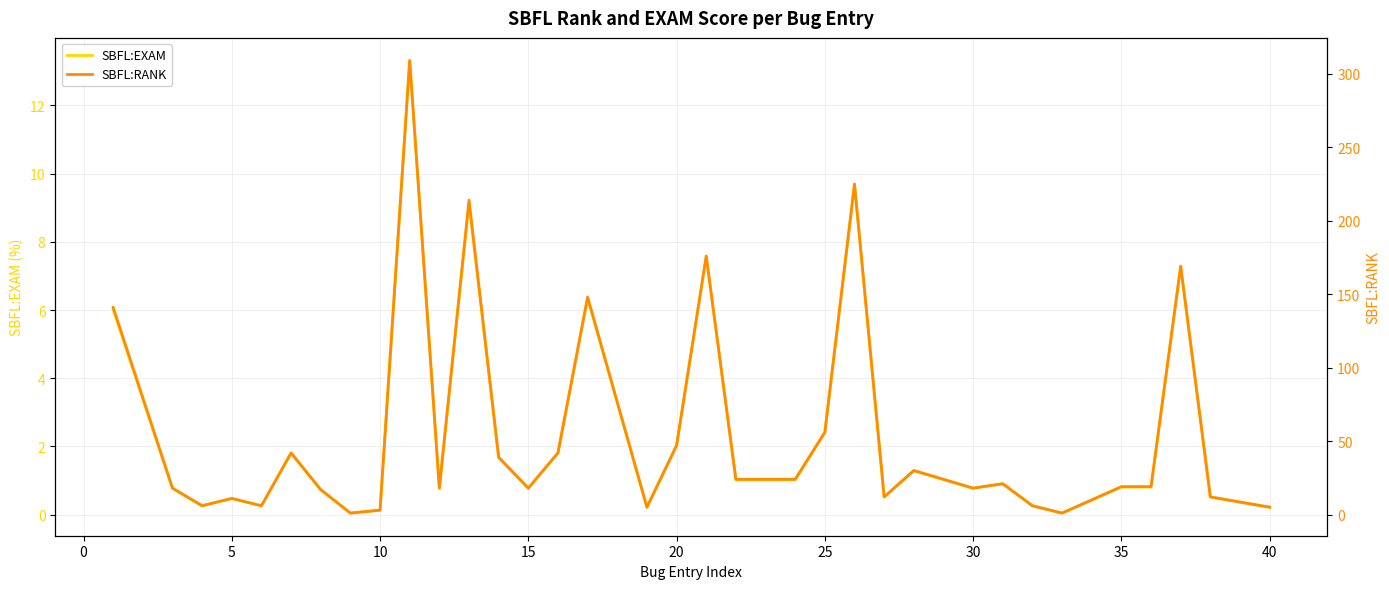

The SBFL:EXAM series shows 2.4 at 25. True or false?

True